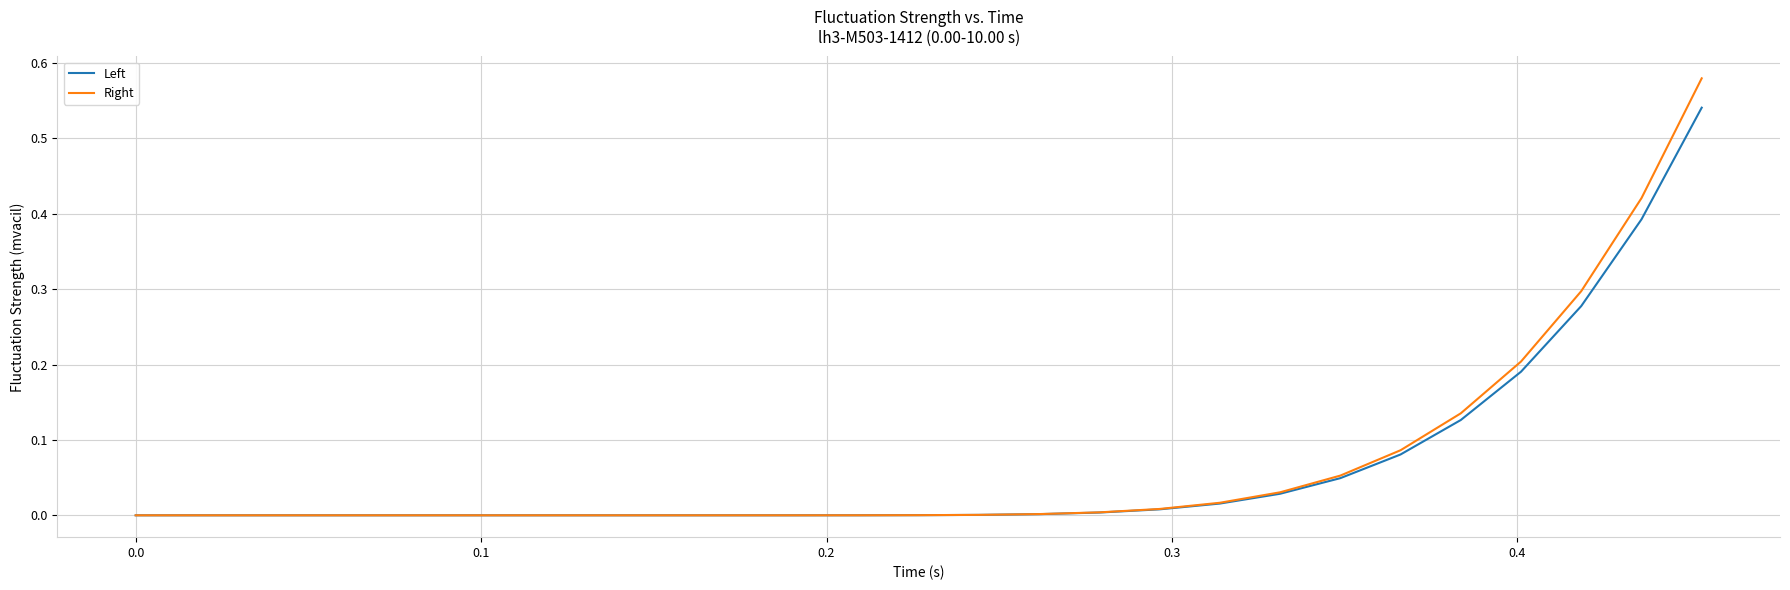

Rank the series by their maximum value, from highest to lowest.

Right, Left